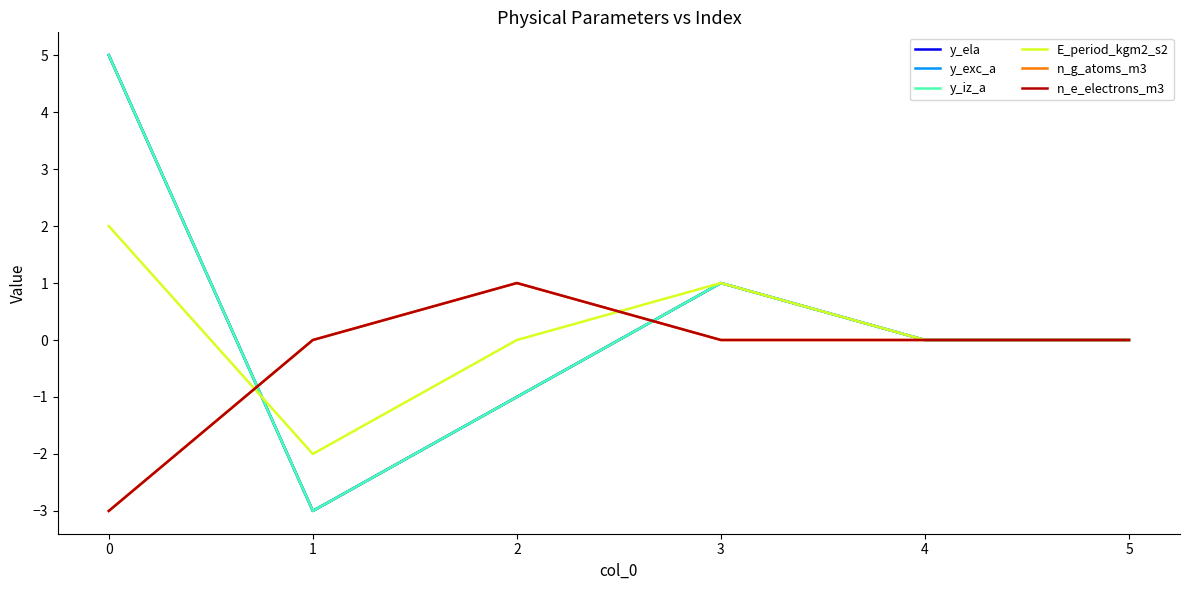

Does the chart display data point markers on the line(s)?

No